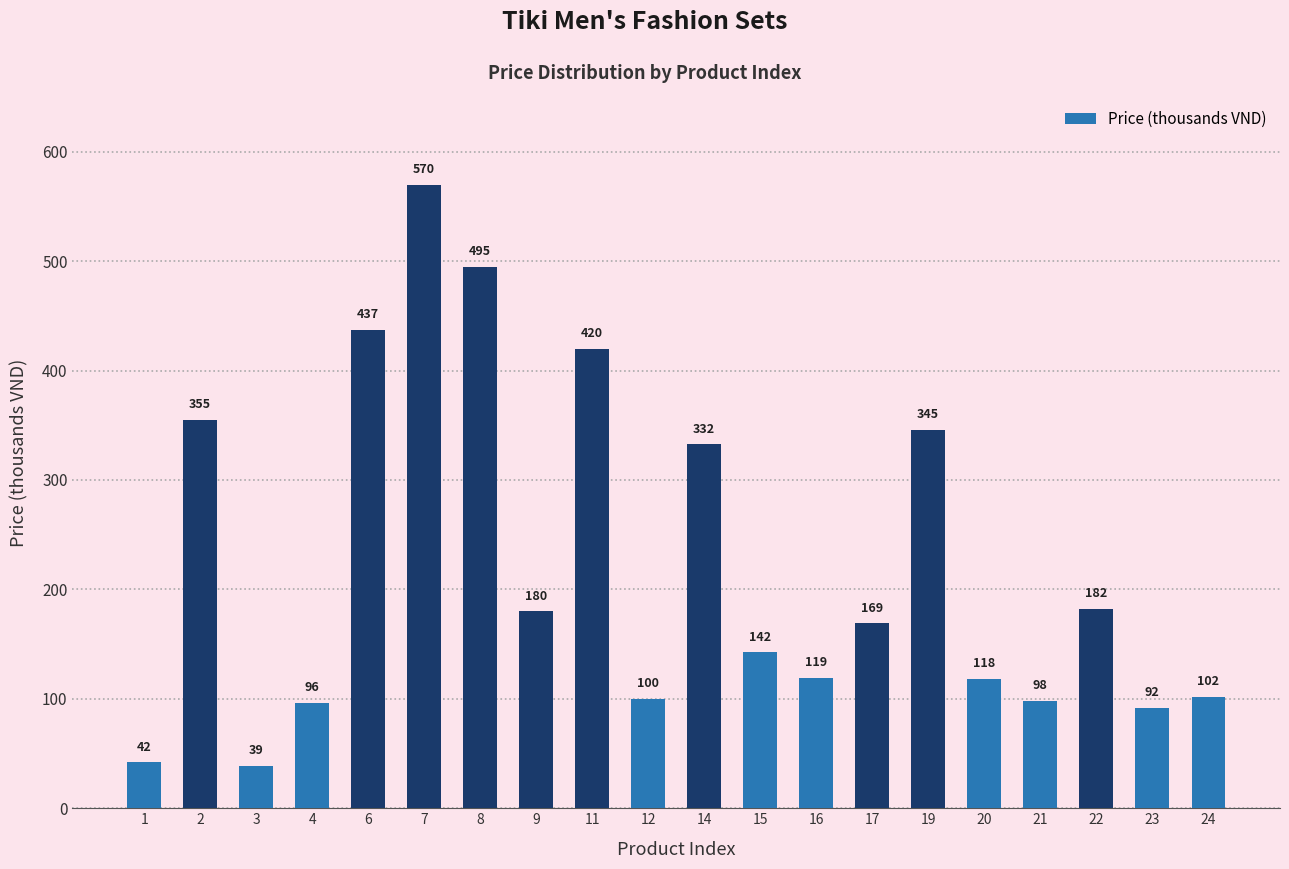

At which category does the chart reach its peak across all series?

7